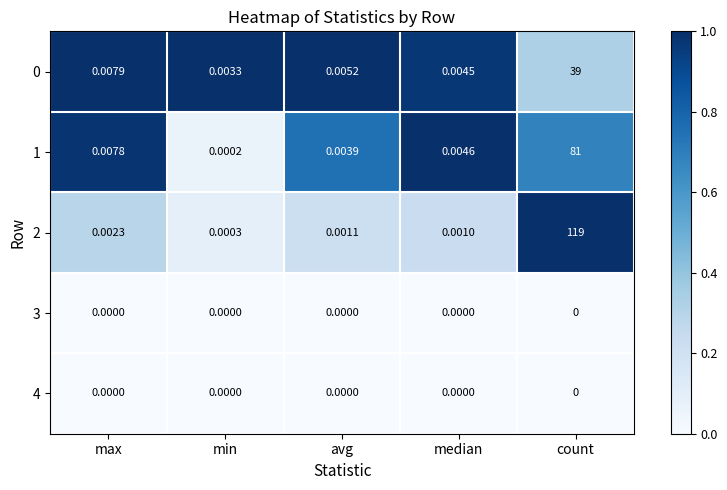

At which category does the chart reach its peak across all series?

count